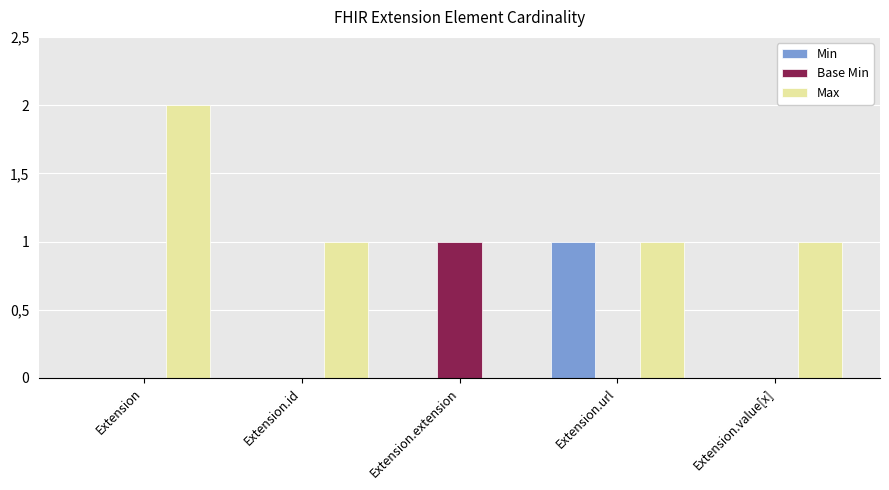

Are the bars grouped side by side (vs. stacked)?

Yes